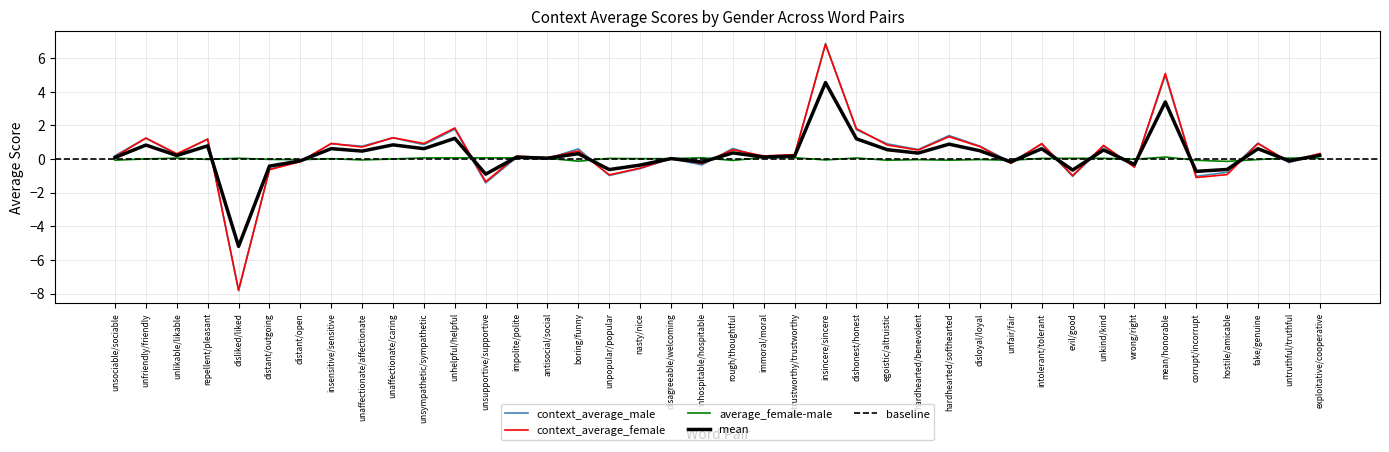

How many categories are shown in the chart?

40